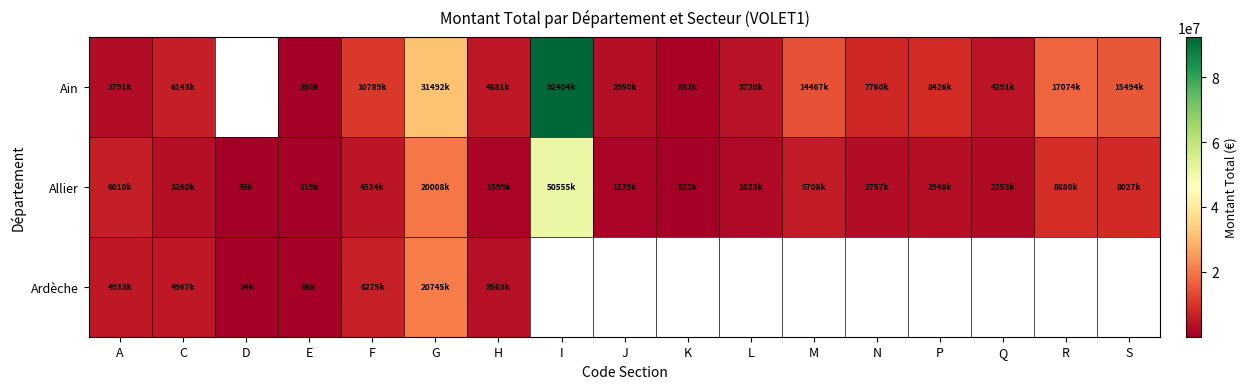

Which series has the largest total across all categories?

Allier